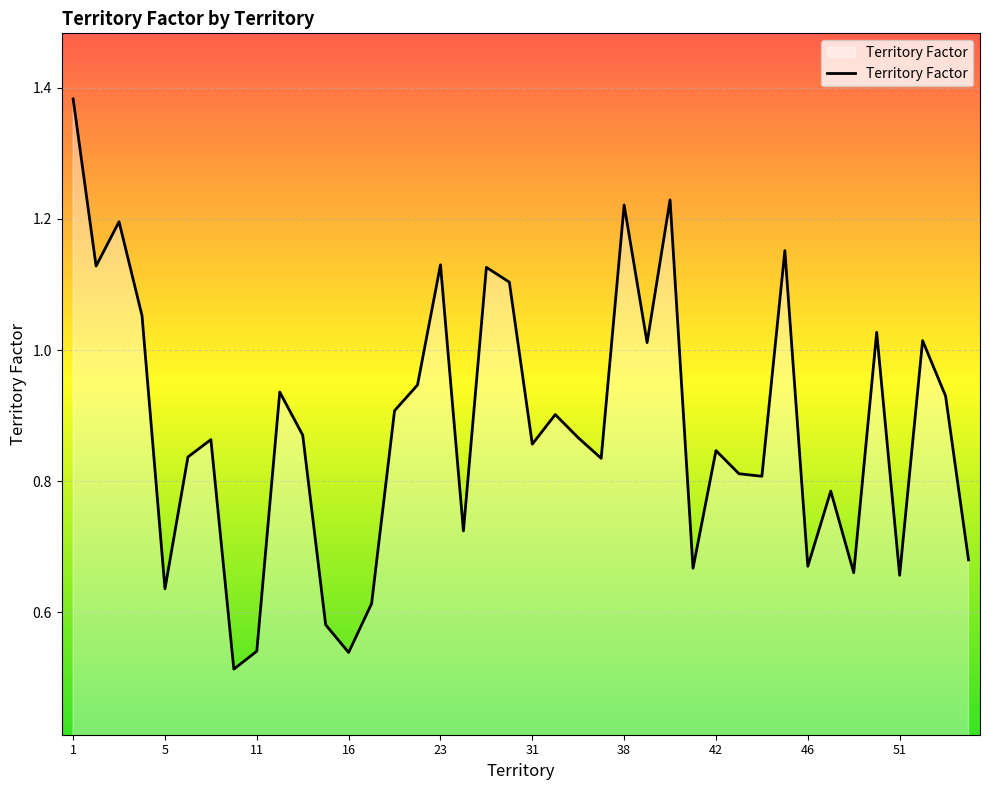

Which has a higher value, 5 or 11?

5